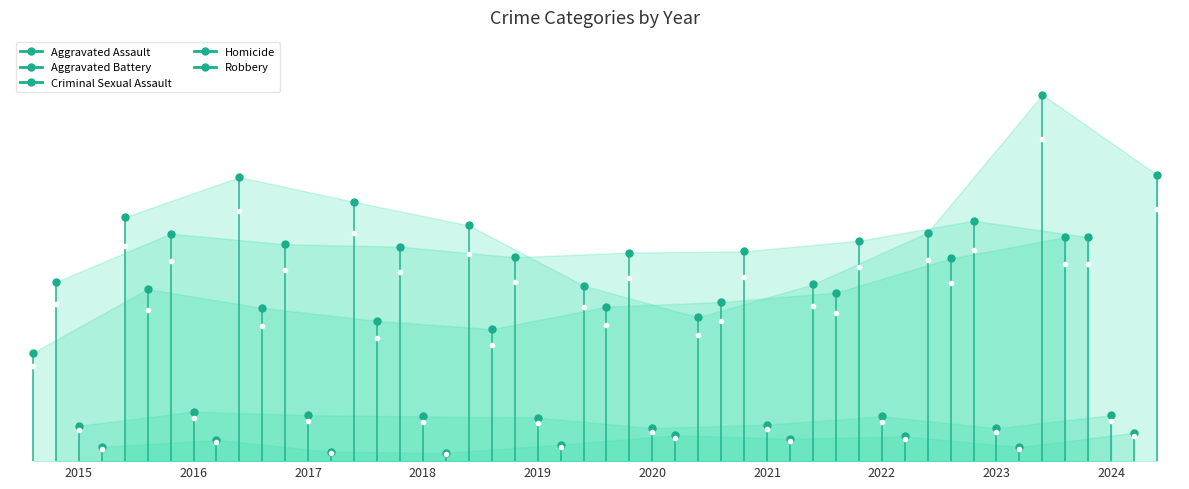

True or false: Robbery and Aggravated Battery cross at least once.

True